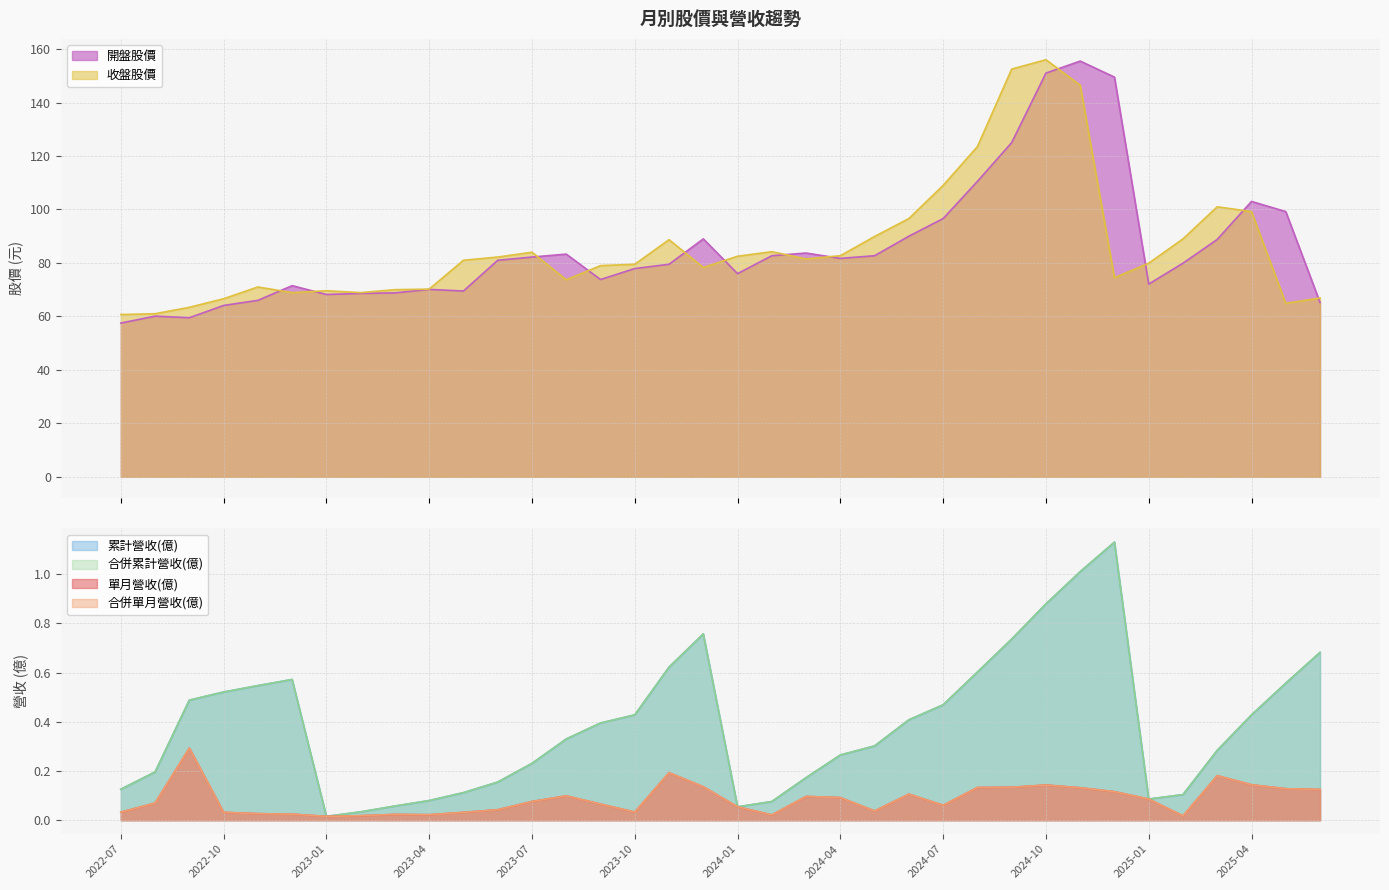

What are all the series names shown in the legend?

單月營收(億), 合併單月營收(億), 累計營收(億), 合併累計營收(億), 開盤股價, 收盤股價